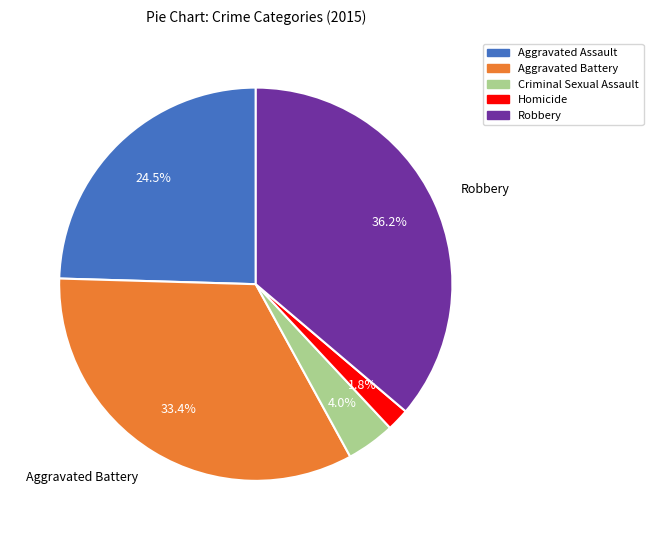

Rank the categories by value from highest to lowest.

Robbery, Aggravated Battery, Aggravated Assault, Criminal Sexual Assault, Homicide